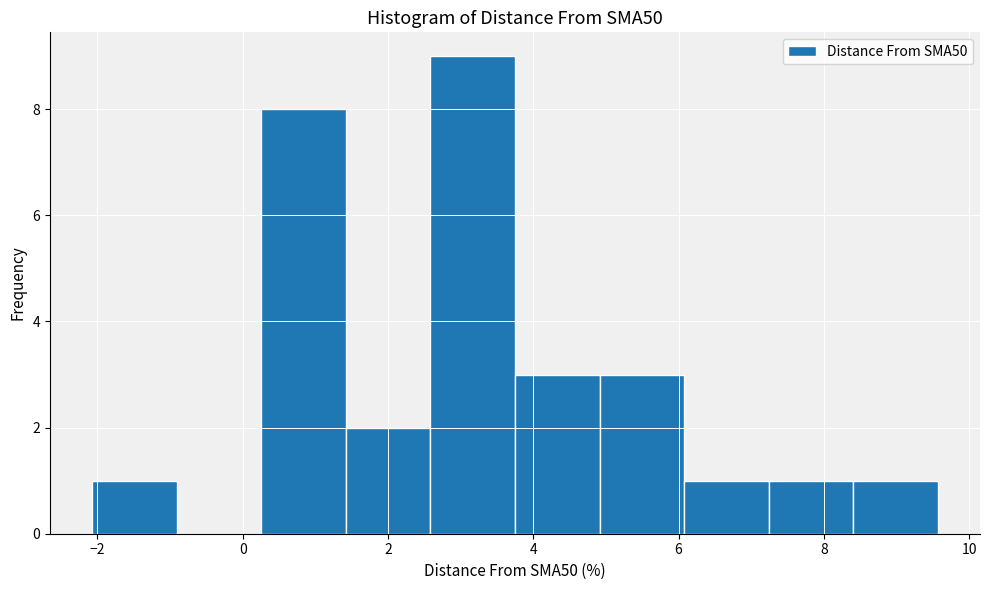

Reading left to right, transcribe this chart: for each bar, give the range it covers on the x-axis and its height. Neither the bar edges nor the heights are printed on the chart, so give them approximately, as read against the axes.

-2.0 to -1.0: 1
-1.0 to 0.2: 0
0.2 to 1.4: 8
1.4 to 2.6: 2
2.6 to 3.8: 9
3.8 to 5.0: 3
5.0 to 6.0: 3
6.0 to 7.2: 1
7.2 to 8.4: 1
8.4 to 9.6: 1